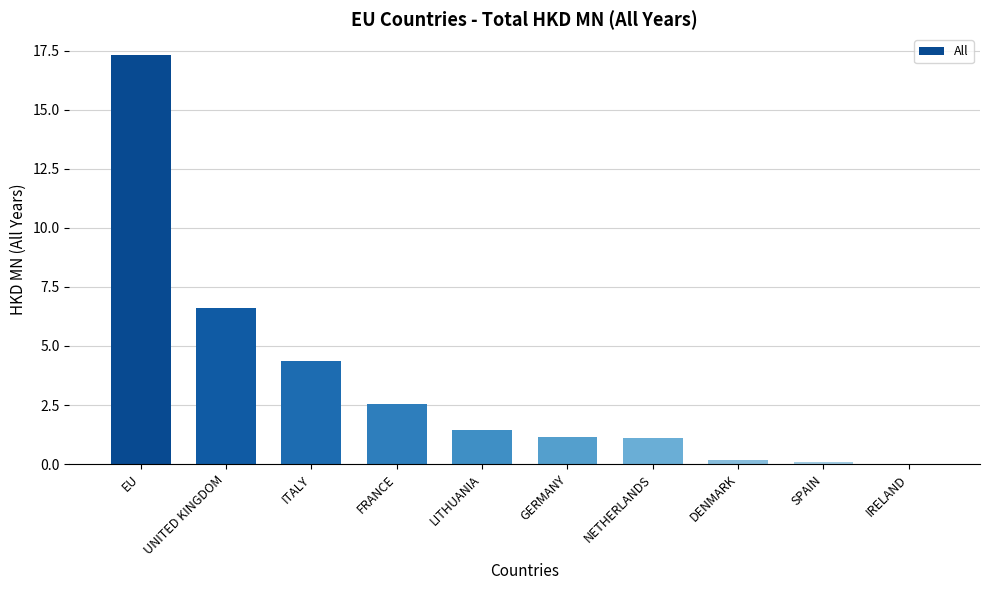

Approximately how many times larger is the value at ITALY compared to FRANCE?

1.7